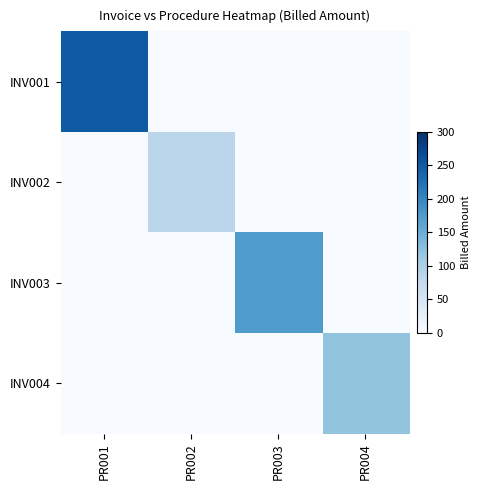

Reading left to right, list all the values displayed in this chart.

INV001: PR001=250.0	PR002=0.0	PR003=0.0	PR004=0.0
INV002: PR001=0.0	PR002=85.5	PR003=0.0	PR004=0.0
INV003: PR001=0.0	PR002=0.0	PR003=175.8	PR004=0.0
INV004: PR001=0.0	PR002=0.0	PR003=0.0	PR004=120.0